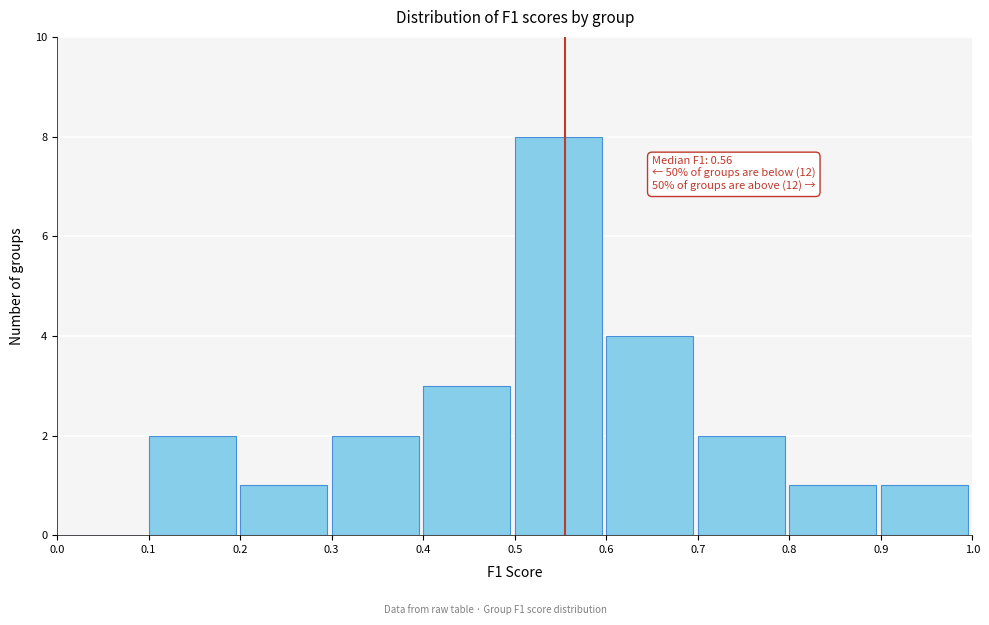

Over which range of the x-axis is the bar tallest?

0.5 to 0.6